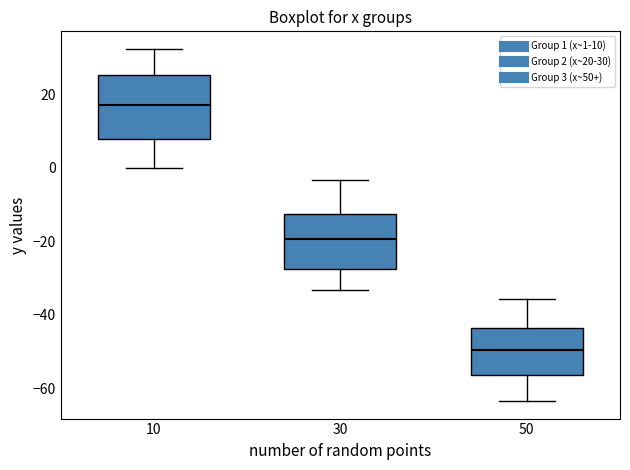

Which box's median line is the highest?

10